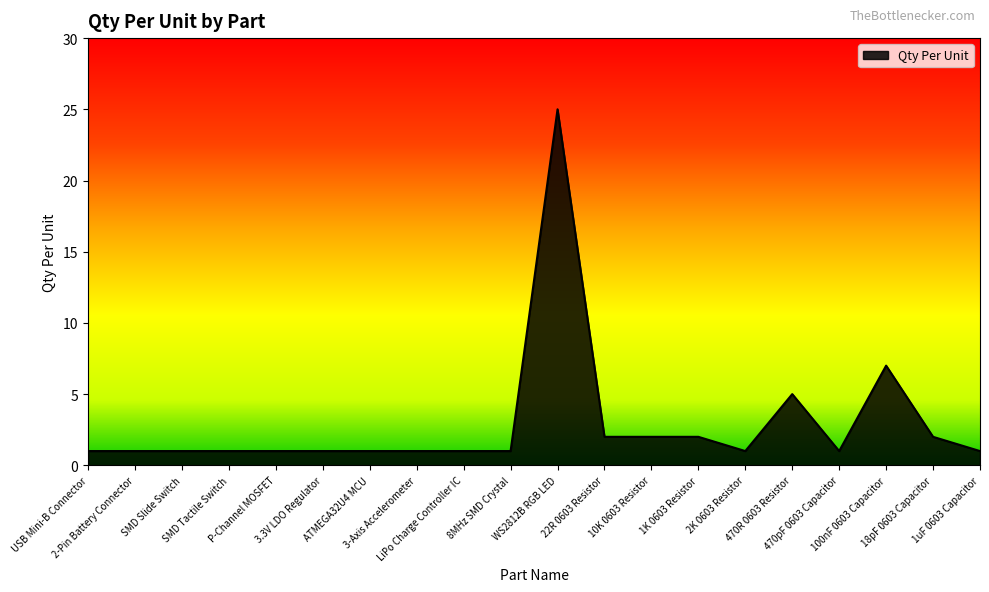

What is the sum of the values at WS2812B RGB LED and 100nF 0603 Capacitor?

32